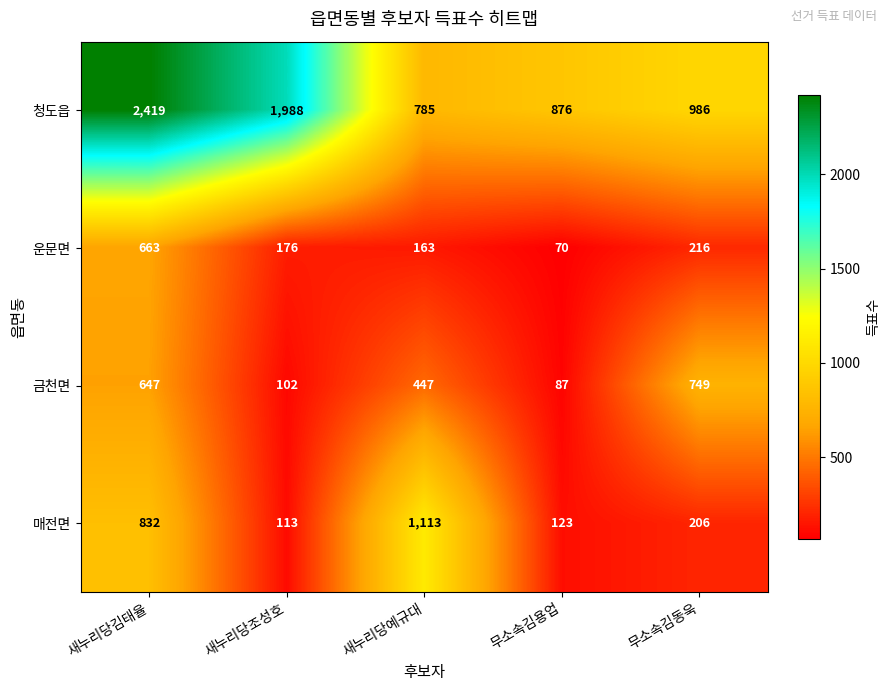

Which series changed the most between 새누리당예규대 and 무소속김동욱?

매전면